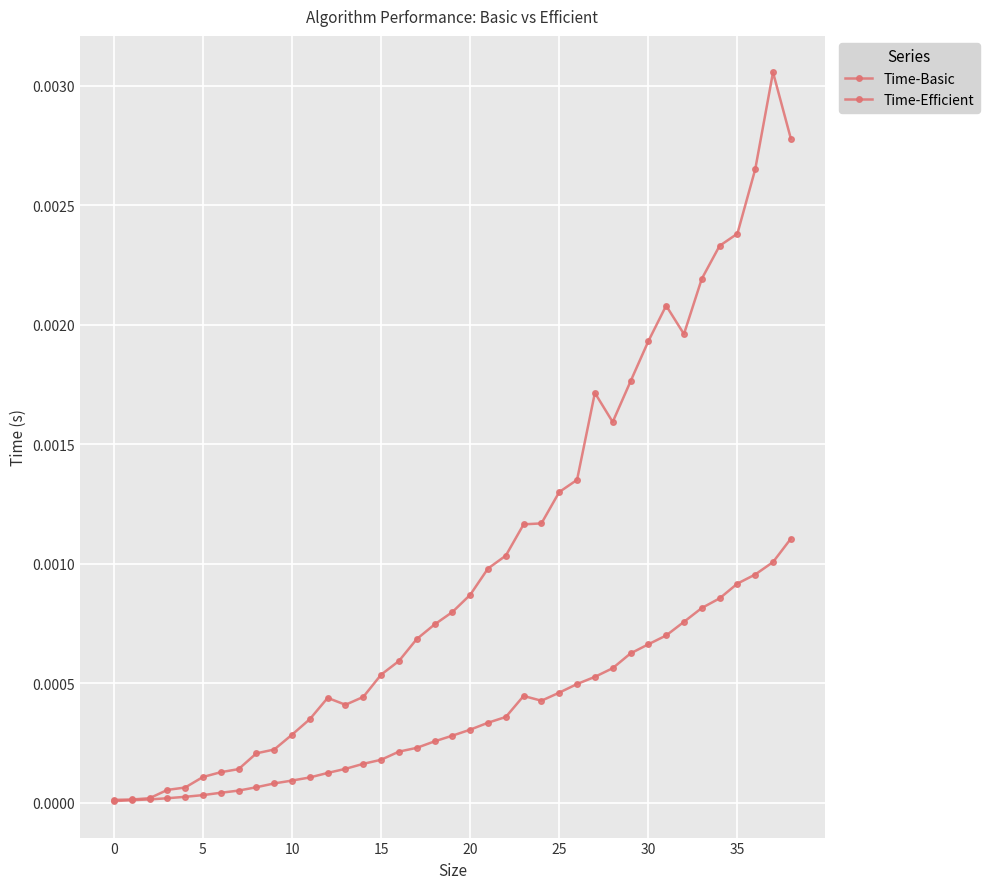

How many interior local peaks does the Time-Efficient series have?

4